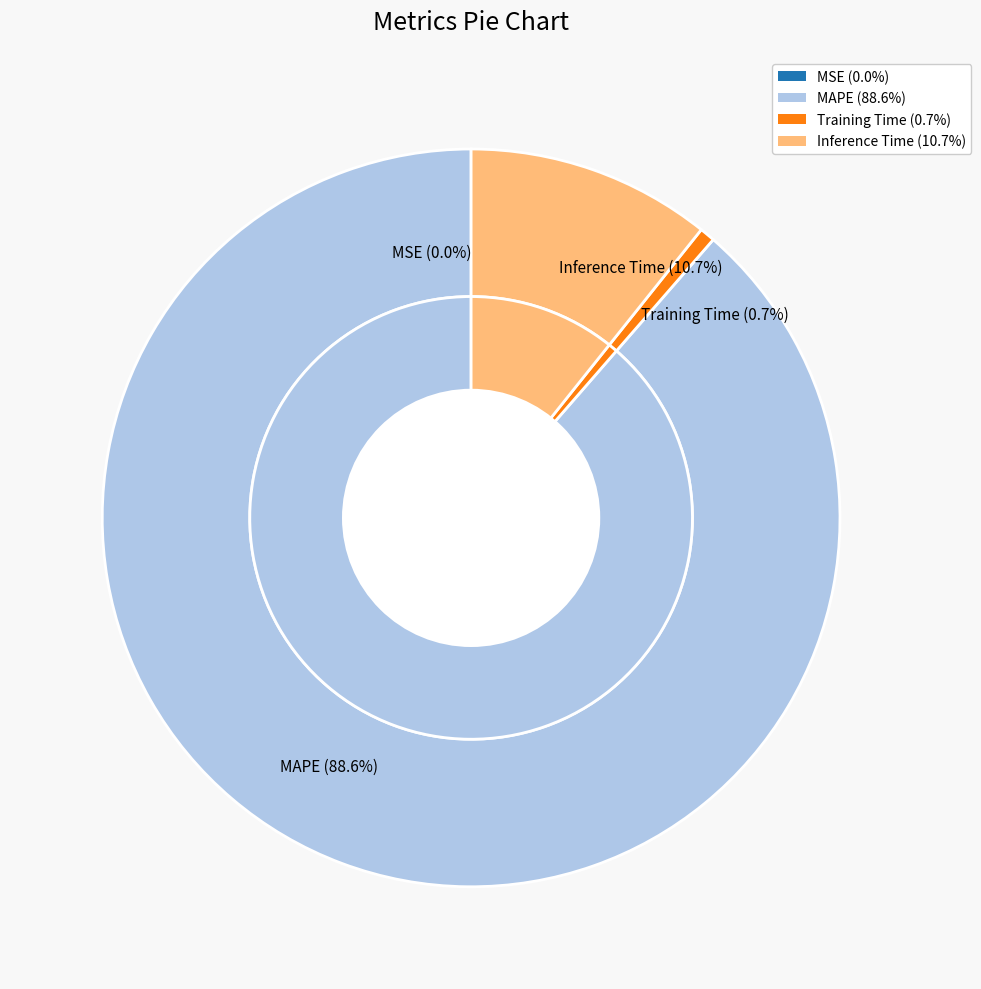

Which slice is the largest?

MAPE